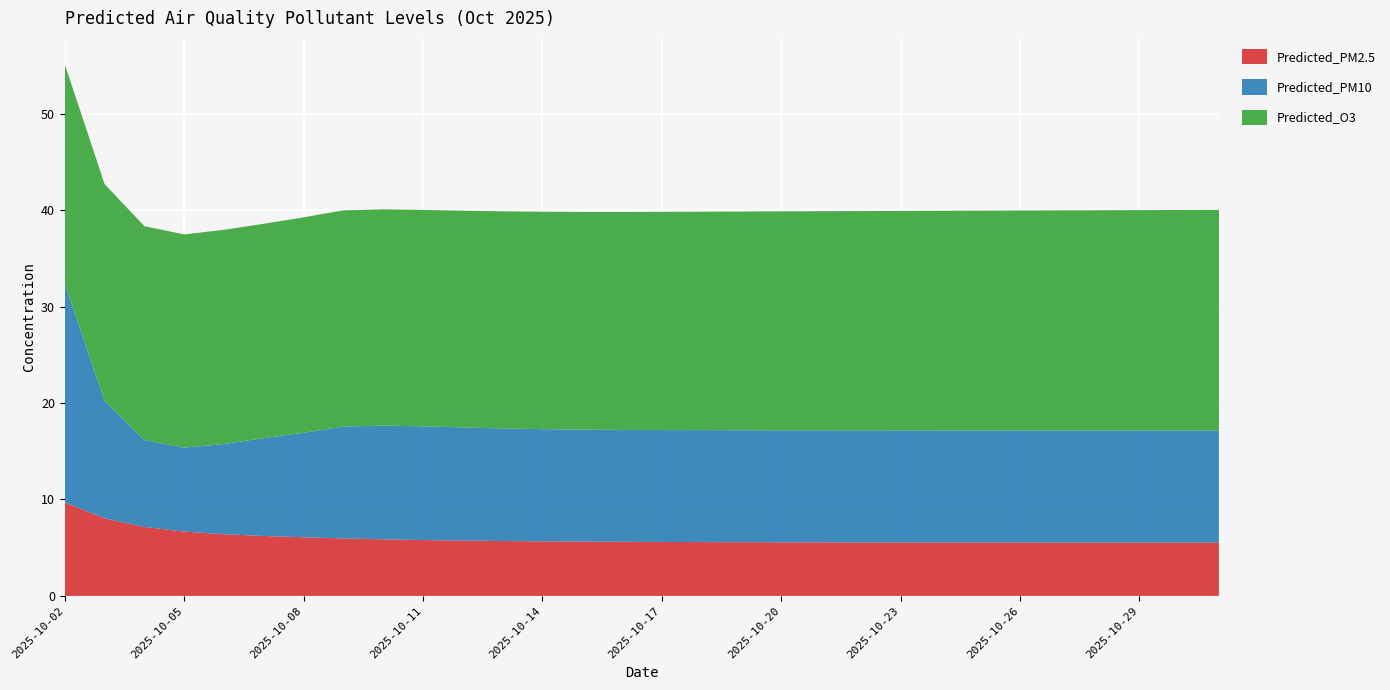

Reading left to right, what are all the values shown in this chart?

Predicted_PM2.5: 9.7	8.0	7.1	6.7	6.4	6.2	6.1	6.0	5.9	5.8	5.7	5.7	5.7	5.6	5.6	5.6	5.6	5.6	5.6	5.6	5.6	5.5	5.5	5.5	5.5	5.5	5.5	5.5	5.5	5.5
Predicted_PM10: 22.7	12.2	9.0	8.7	9.4	10.2	10.8	11.6	11.8	11.8	11.7	11.7	11.6	11.6	11.6	11.6	11.6	11.6	11.6	11.6	11.6	11.6	11.6	11.6	11.6	11.6	11.6	11.6	11.6	11.6
Predicted_O3: 22.7	22.5	22.2	22.1	22.2	22.2	22.3	22.4	22.4	22.4	22.5	22.5	22.5	22.6	22.6	22.6	22.7	22.7	22.7	22.7	22.7	22.8	22.8	22.8	22.8	22.8	22.8	22.9	22.9	22.9